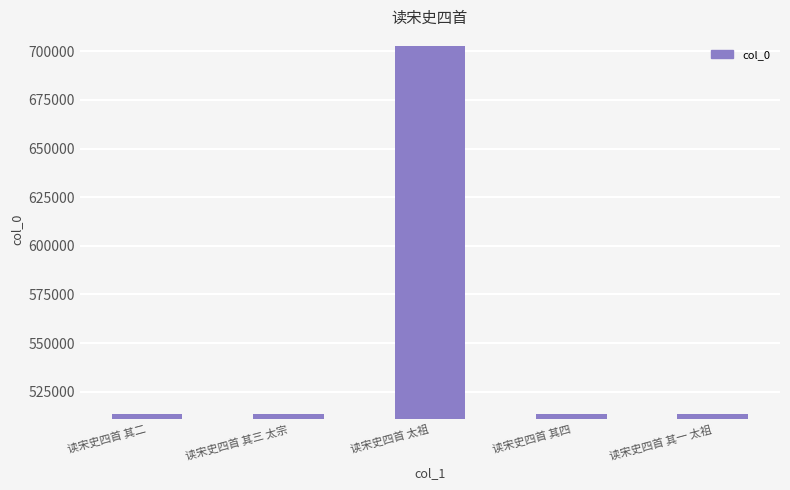

Which category has the highest value across all series?

读宋史四首 太祖